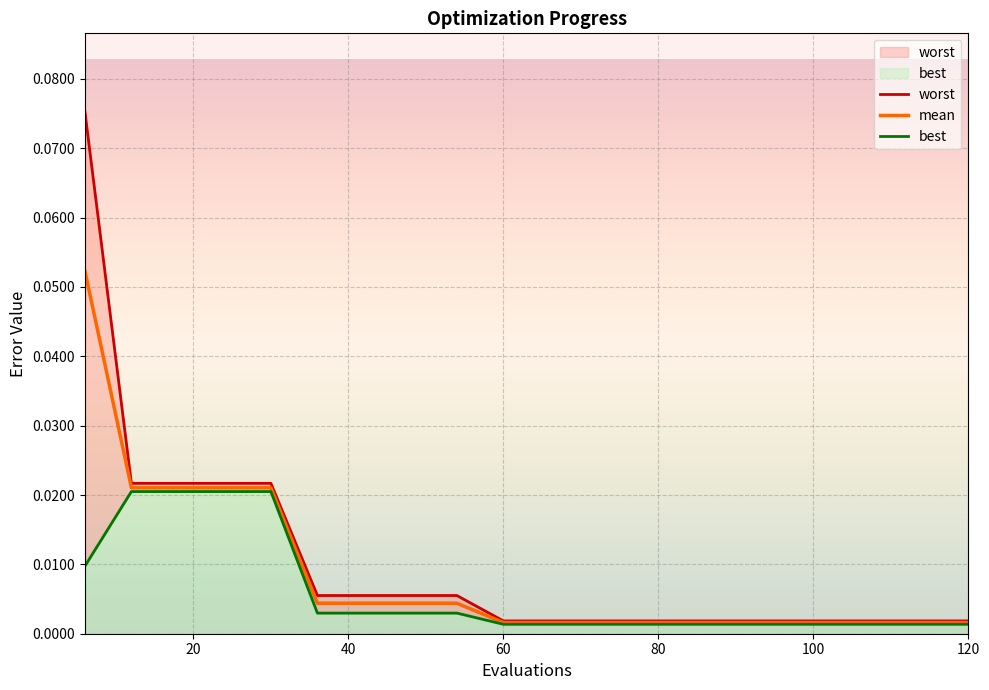

What is the sum of all best values?

0.1